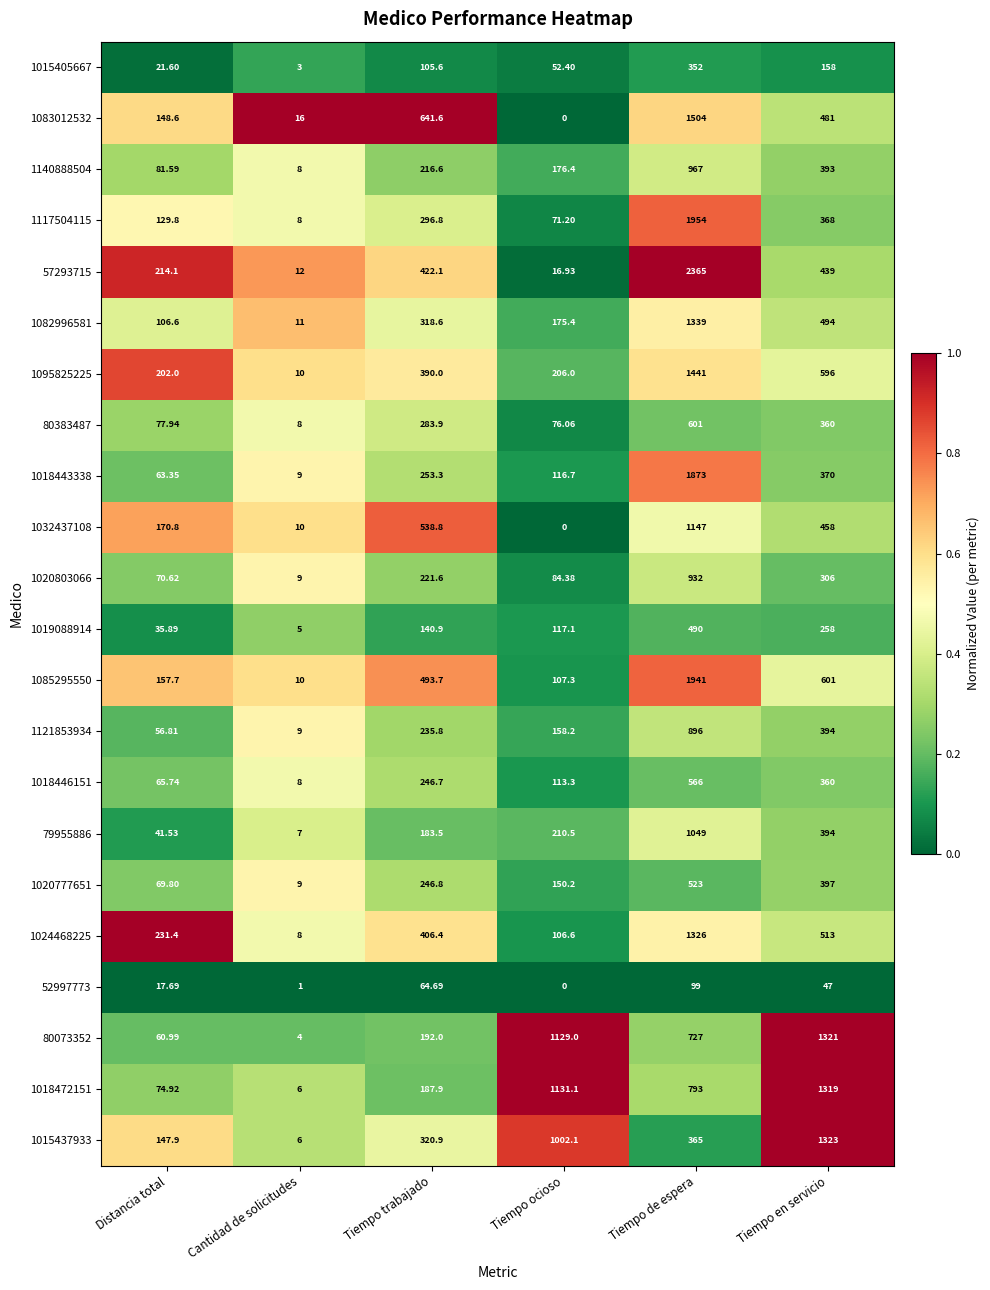

What is the maximum value shown in the chart?

2365.0